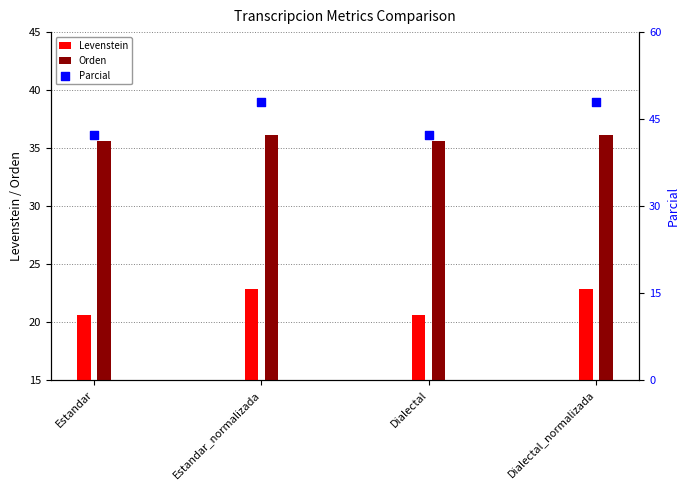

Which series has the largest Y range (max minus min)?

Parcial